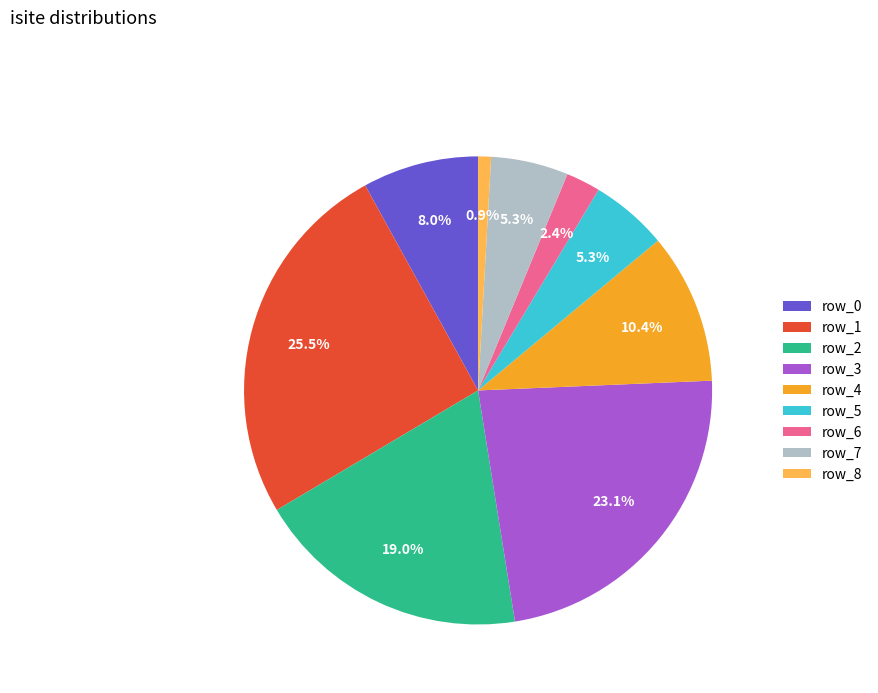

How many slices are in this pie chart?

9